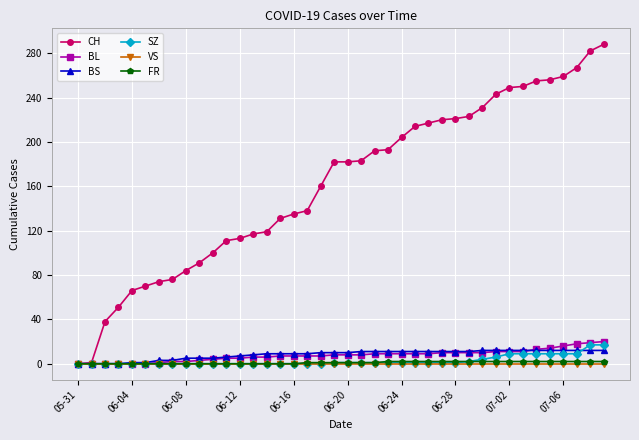

Which series has the widest spread of values?

CH